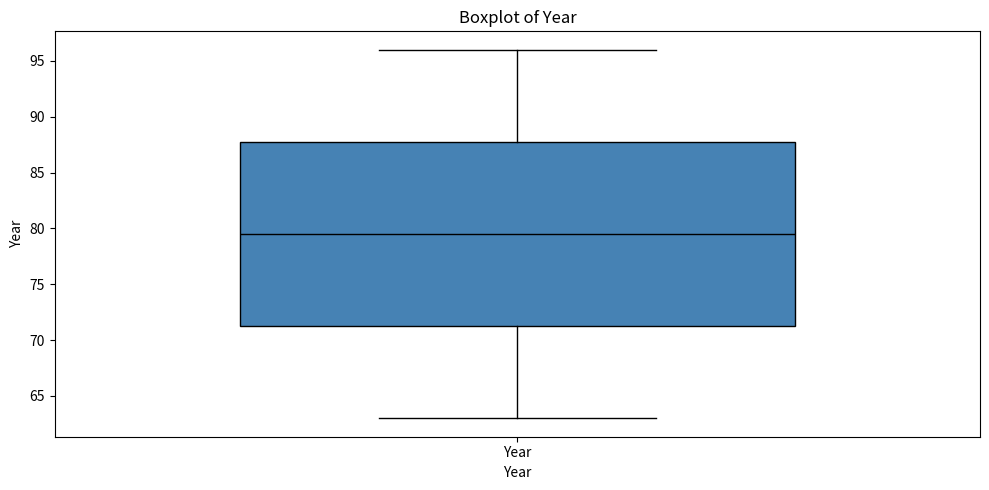

Transcribe this box plot: give where the median line is, the range the box spans, and where the two whiskers end, as read against the y-axis. The values are not printed on the chart, so give them approximately, as read against the axis.

median 79.5, box 71.5 to 88.0, whiskers 63.0 to 96.0